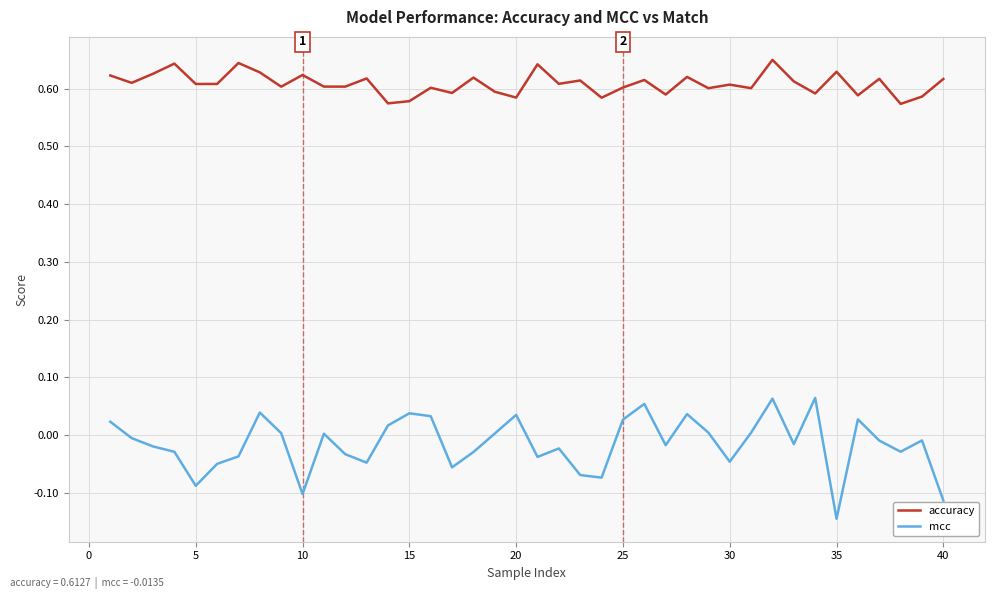

List the series in order of their peak value, highest first.

accuracy, mcc